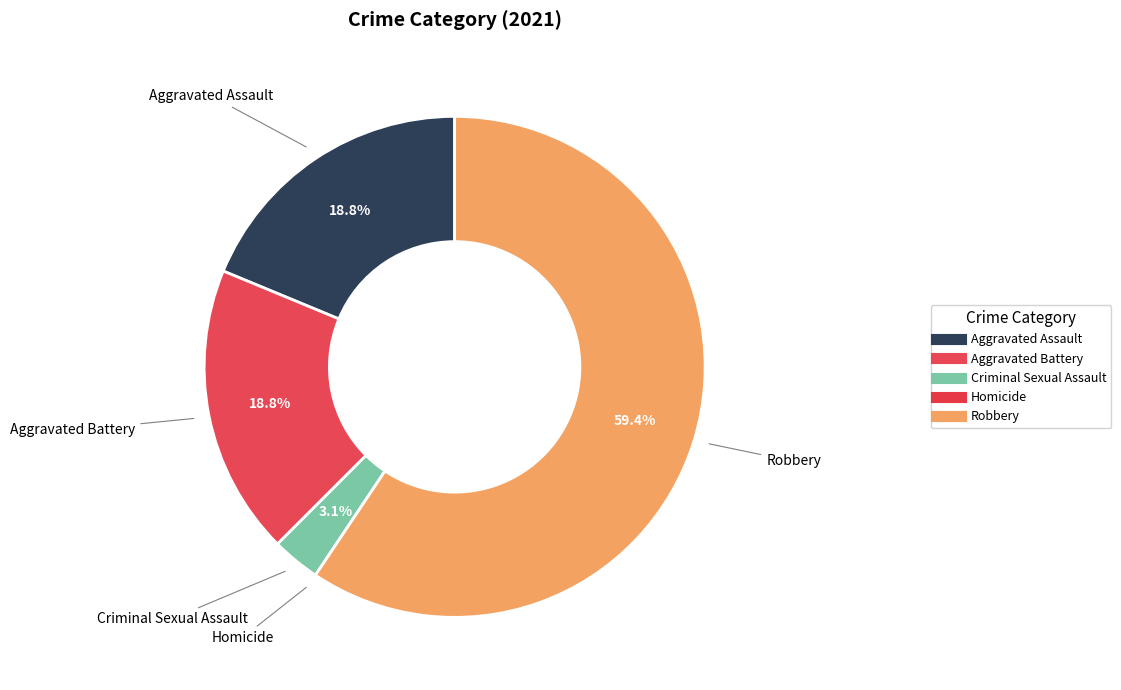

To the nearest percent, what is the difference between the Aggravated Battery and Criminal Sexual Assault slice percentages?

16%